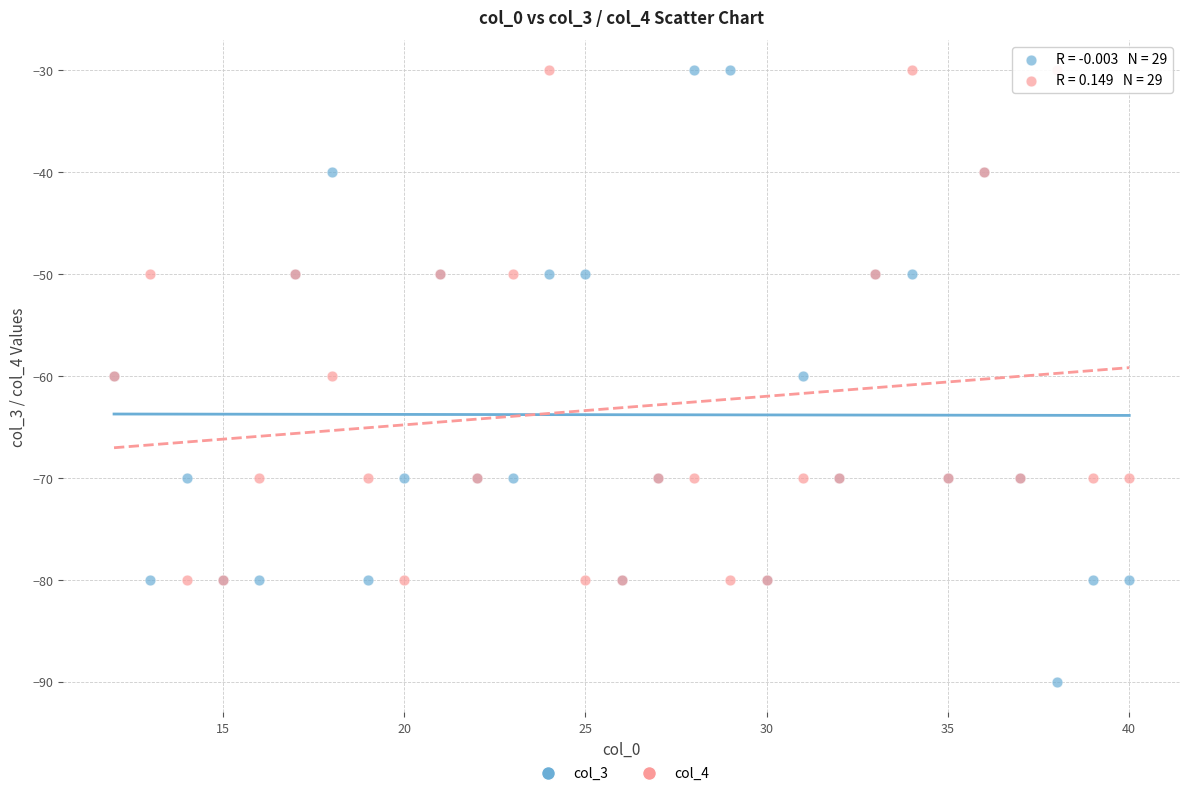

Which series contains the lowest Y value?

col_3